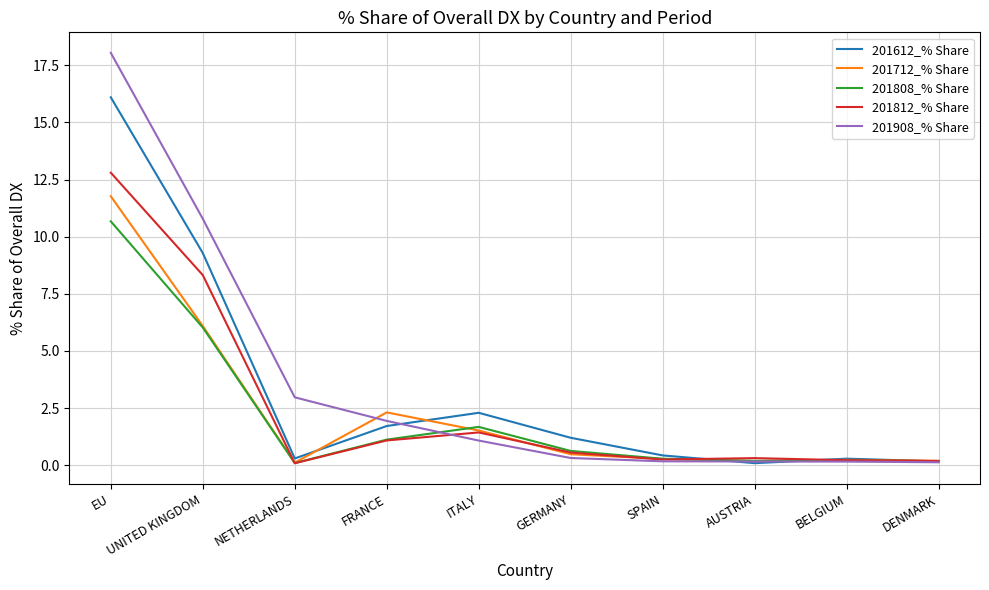

How many lines are shown in the chart?

5